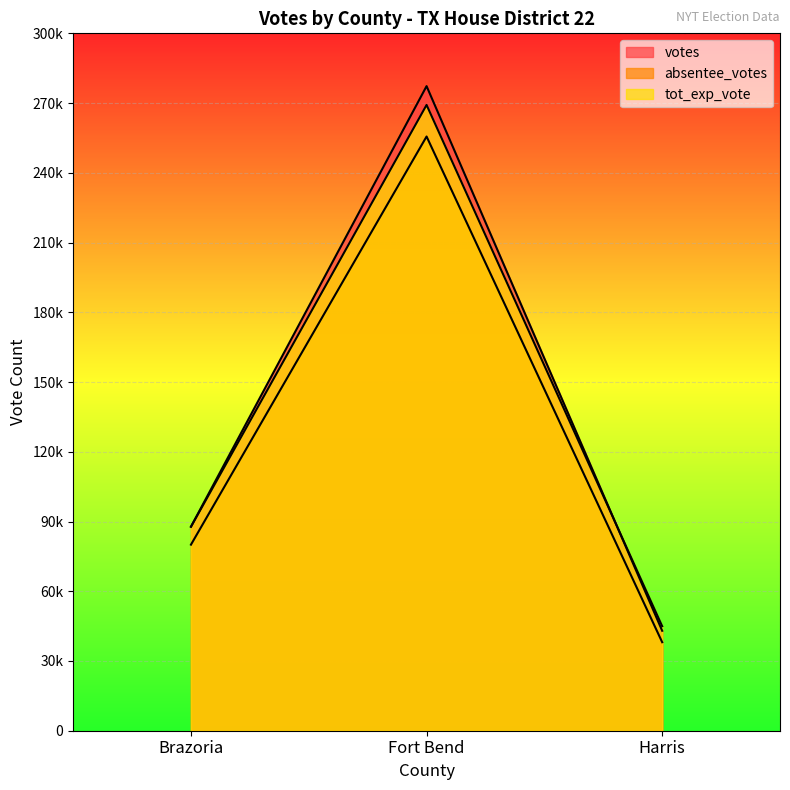

List the series in order of their peak value, highest first.

votes, tot_exp_vote, absentee_votes